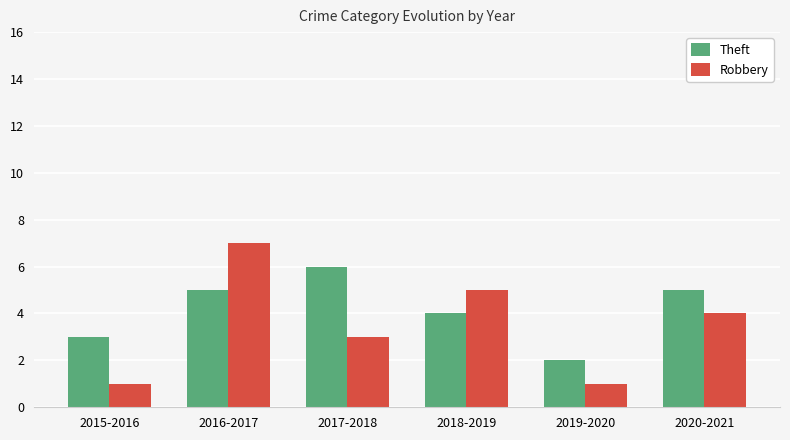

What is the label of the 4th bar from the left?

2018-2019